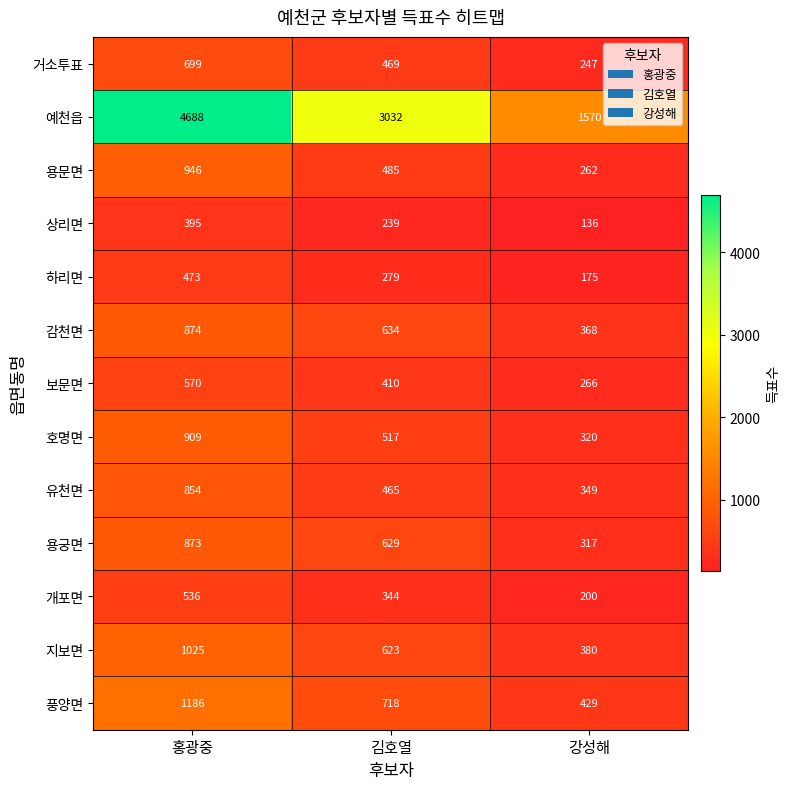

Count the number of categories in the chart.

3